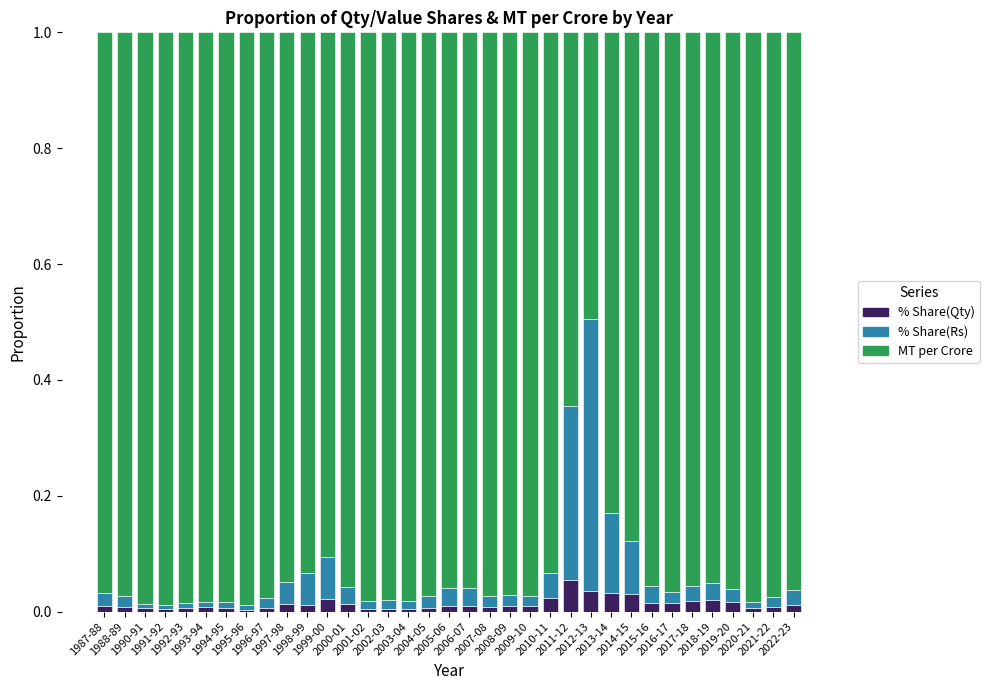

What is the difference between the maximum and minimum values in the % Share(Qty) series?

0.1